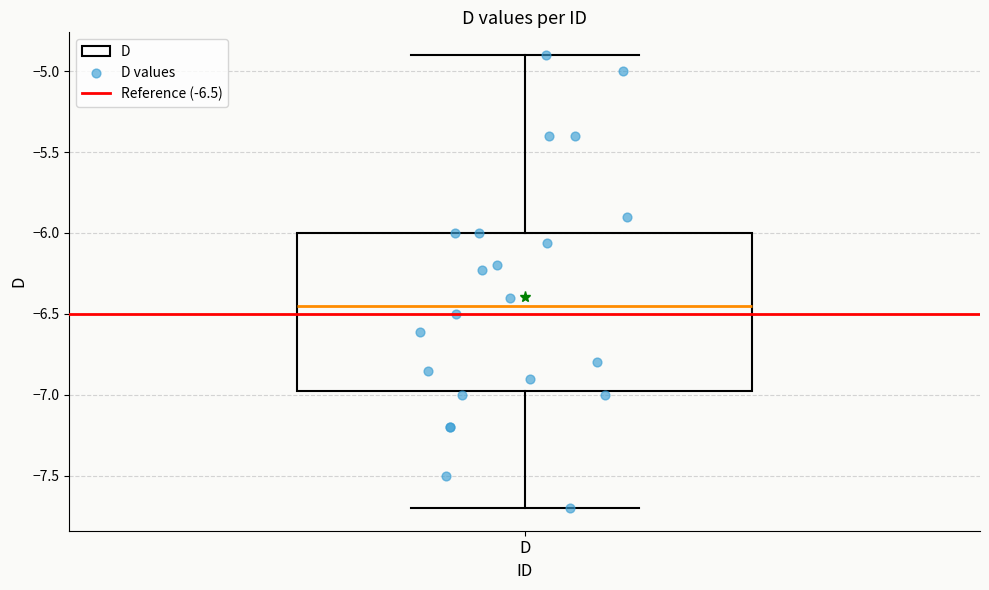

Where does the lower whisker of the box for D end on the y-axis? The values are not printed on the chart, so give them approximately, as read against the axis.

-7.70